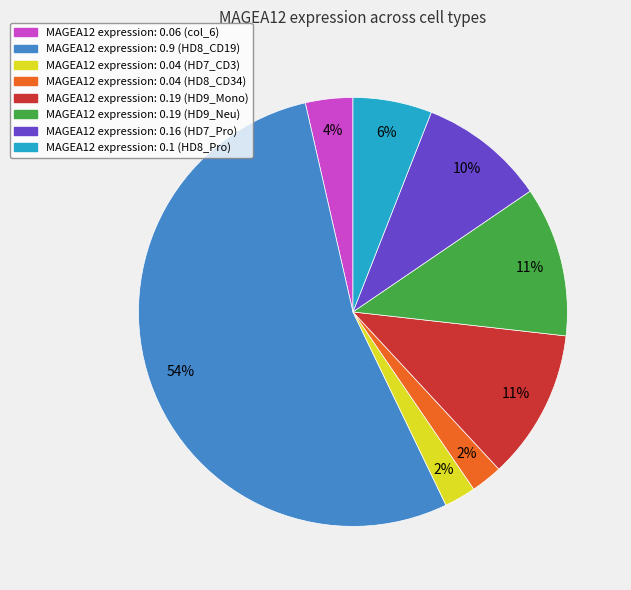

How many segments does this pie chart have?

8